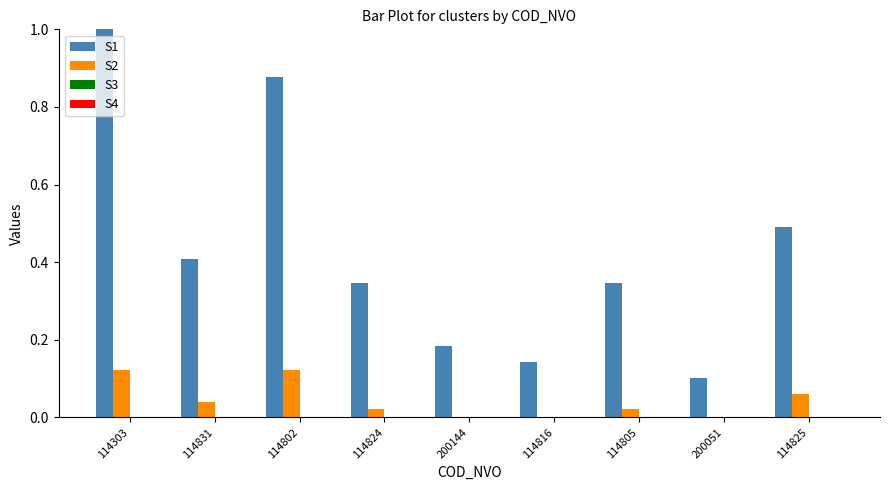

At which category is the sum across all series the highest?

114303